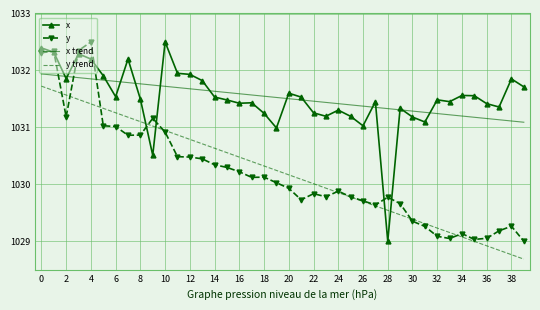

What is the smallest value displayed?

1028.7